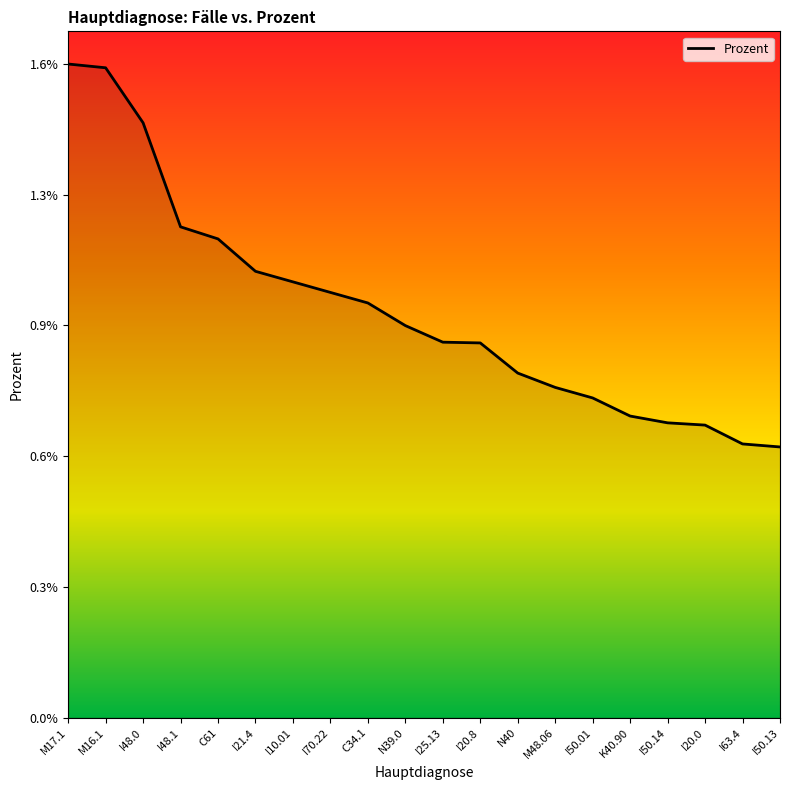

The chart shows a value of 0.0 at I70.22. True or false?

False